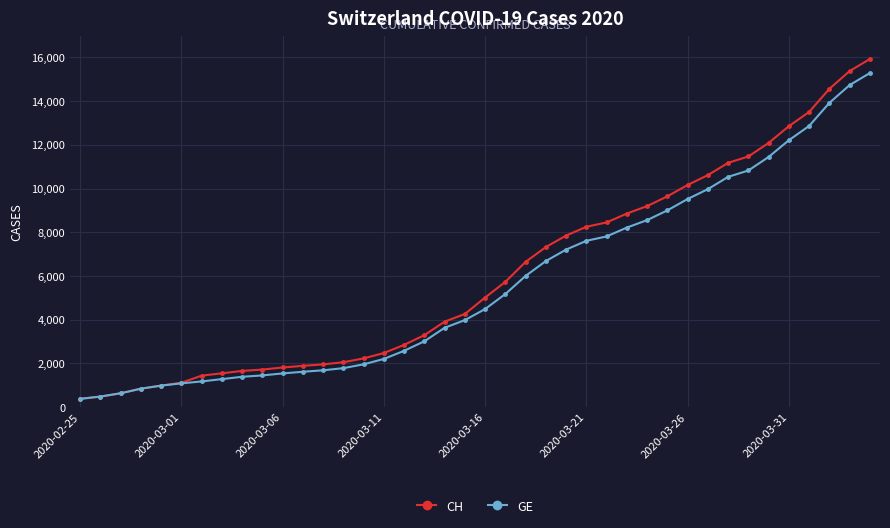

What is the smallest value displayed?

375